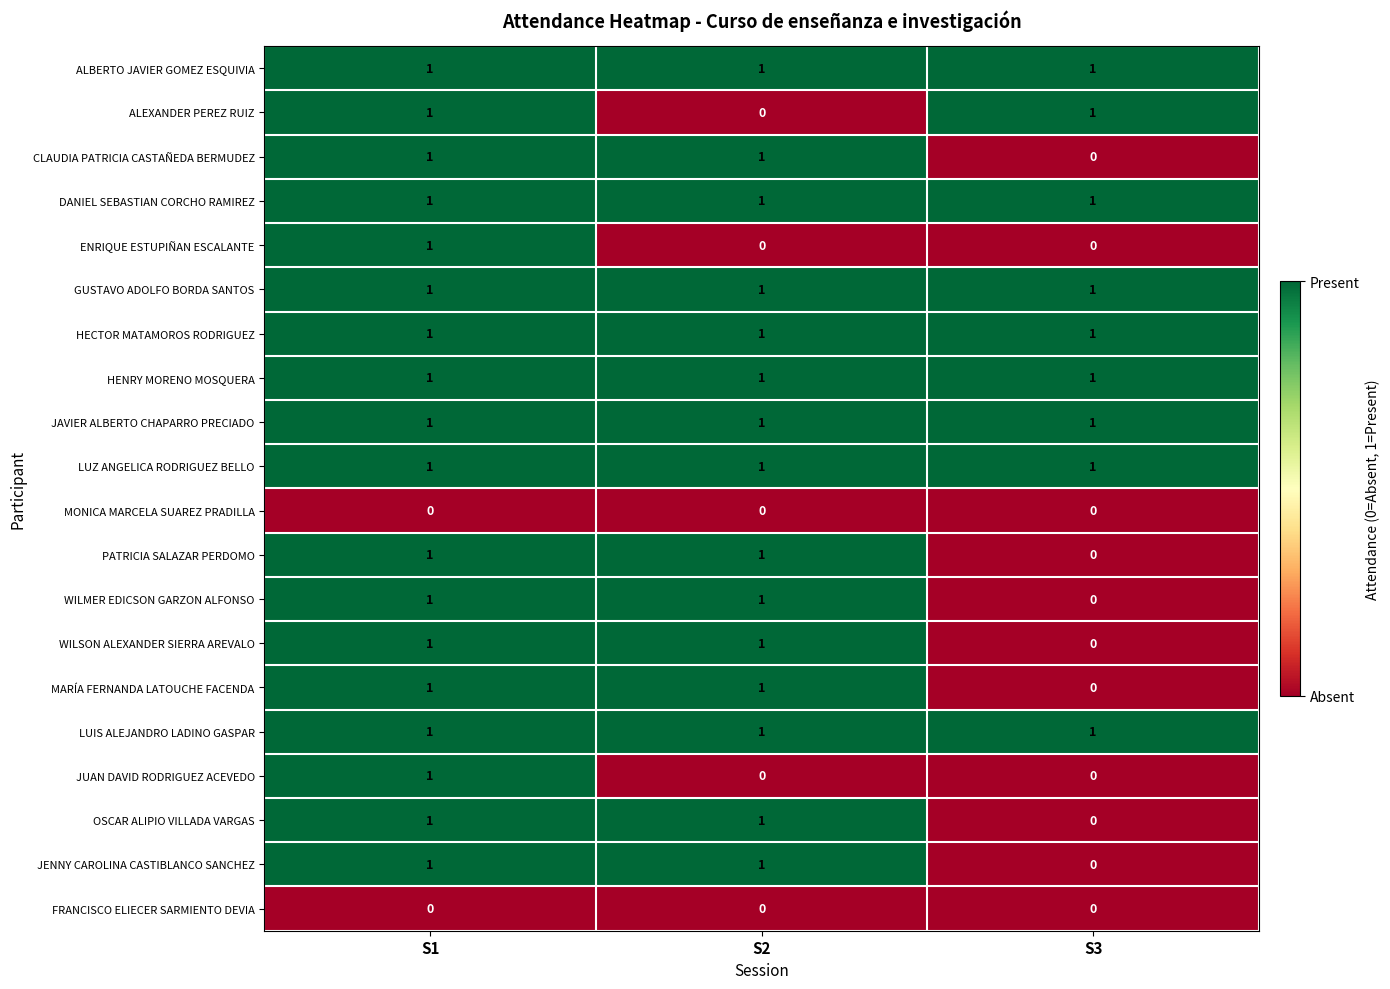

Count the number of data series in this chart.

20